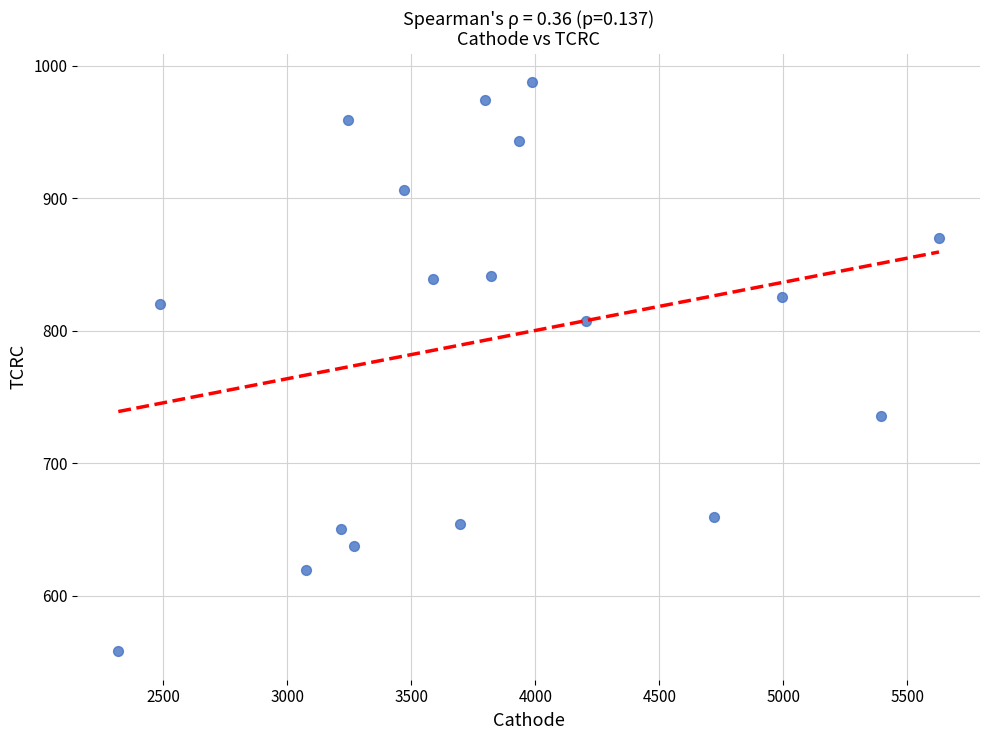

What is the range of Y values (max minus min)?

429.5